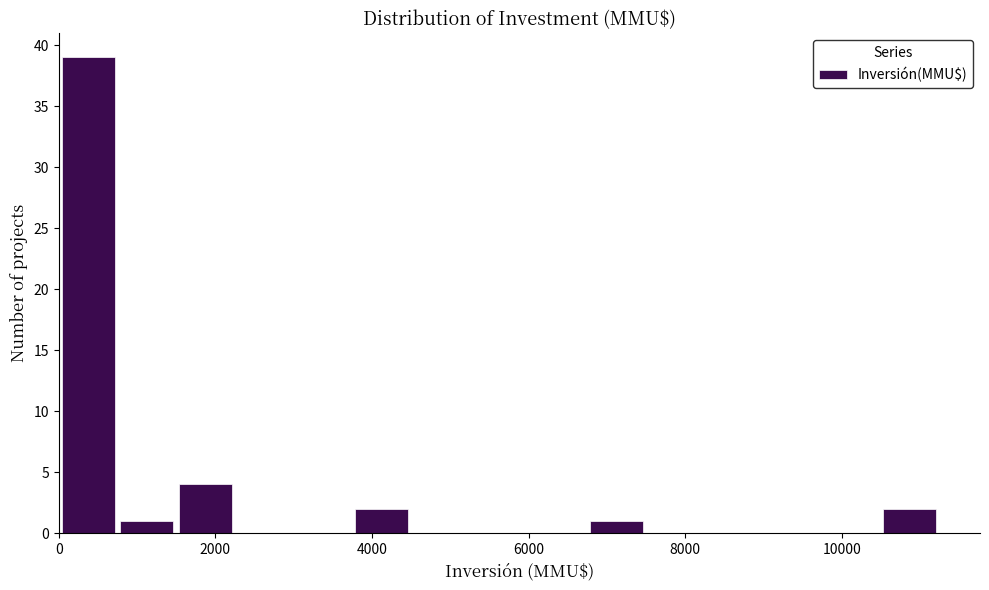

Around what value on the x-axis is the tallest bar? Give the approximate position of its centre, as read against the axis.

400